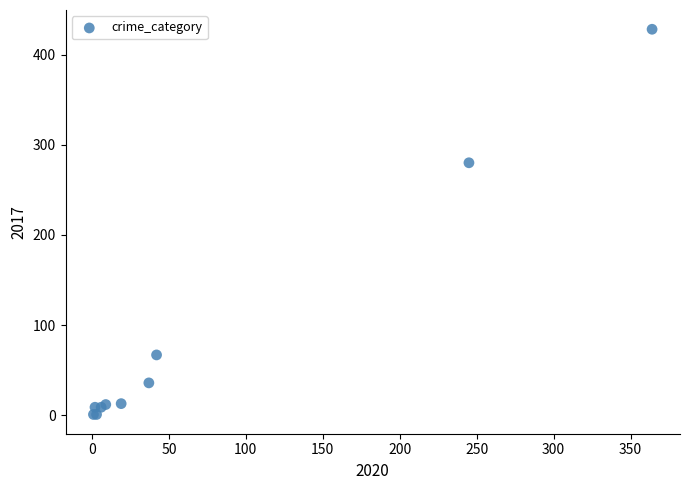

What Y value in the scatter plot is closest to 214?

280